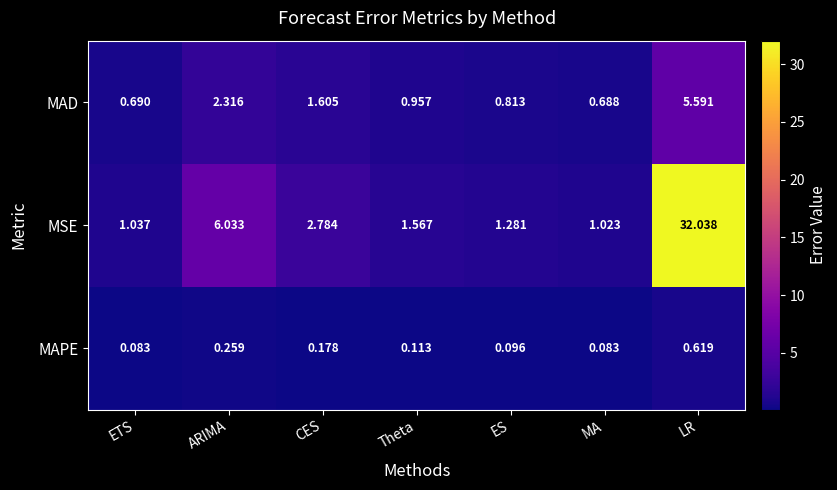

Which category has the lowest value in the MSE series?

MA